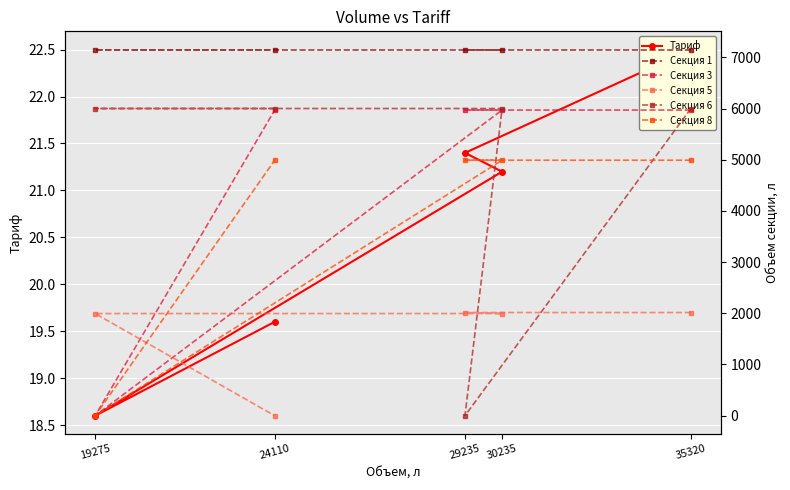

At which label is Секция 1 closest to 7150?

35320